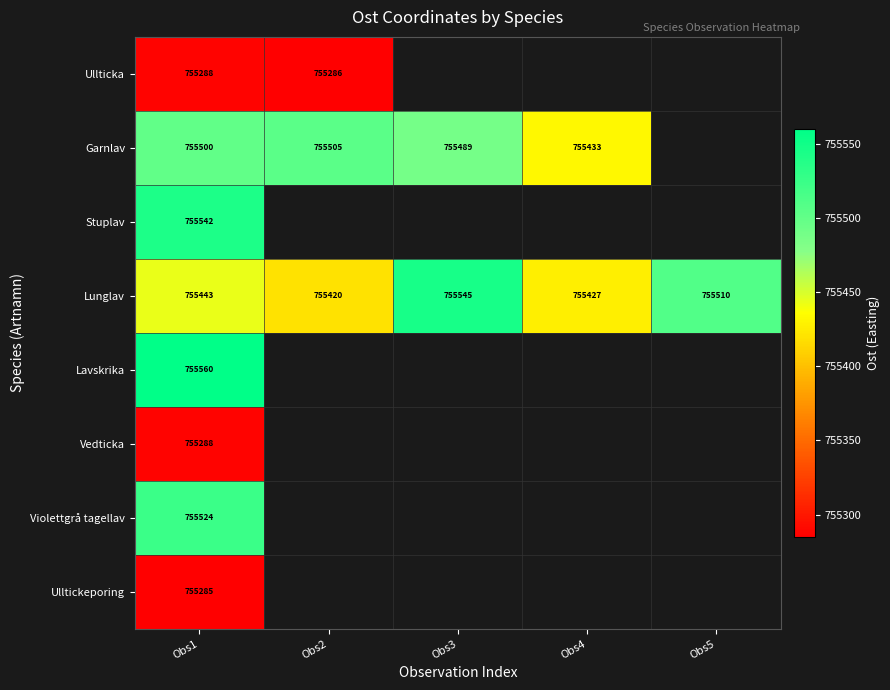

What is the smallest value displayed?

755285.0